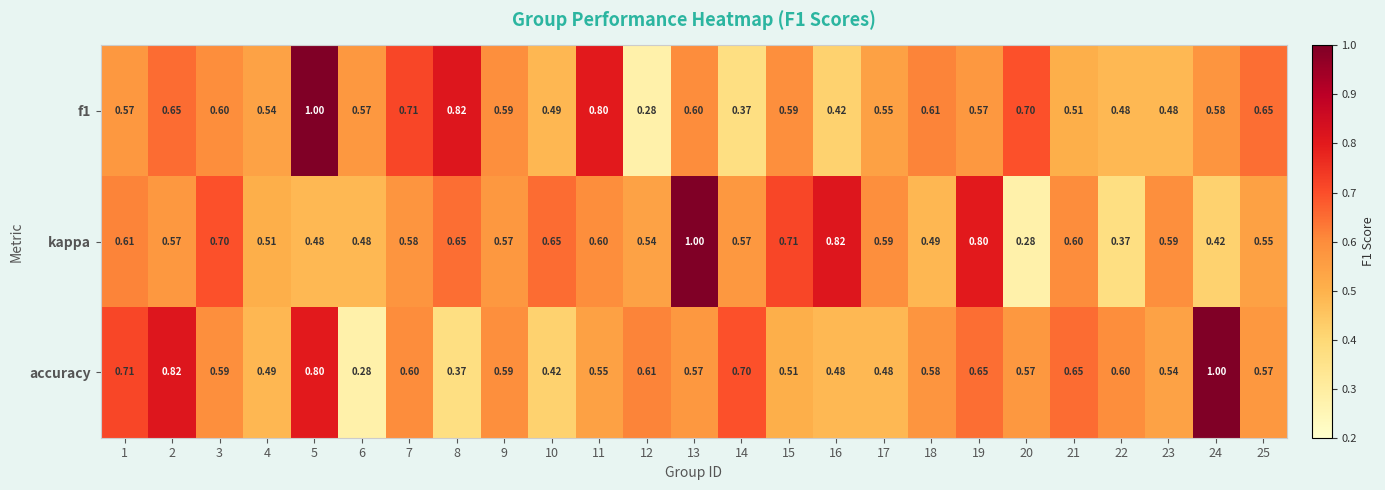

Is the value of accuracy at 8 greater than the value of kappa at 15?

No